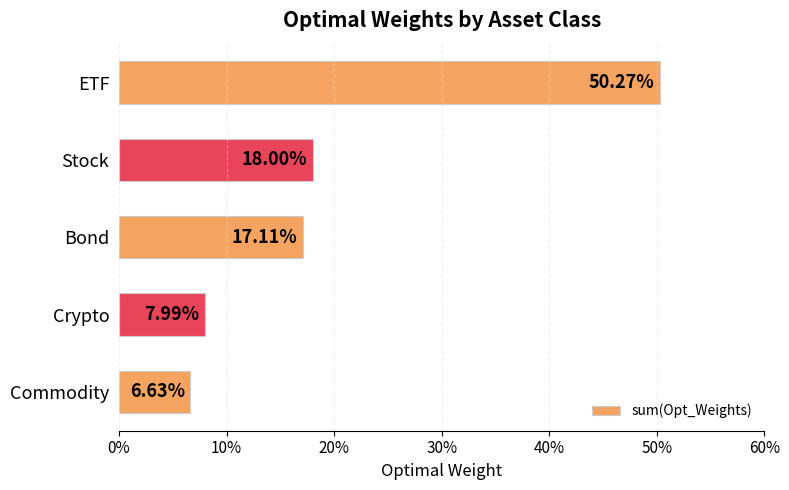

Does the chart contain any negative values?

No